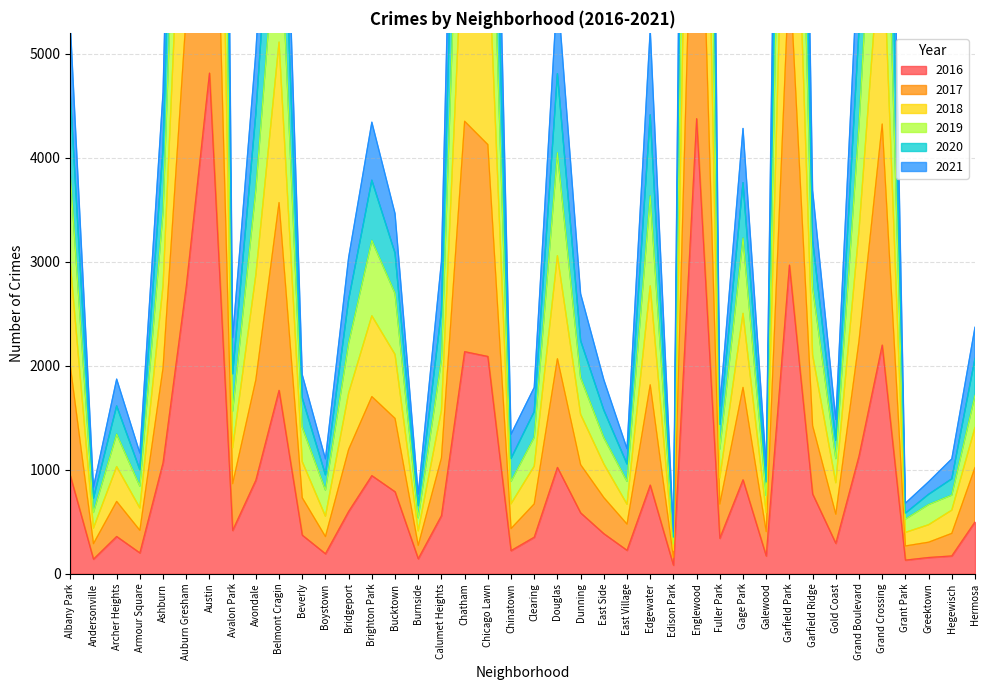

Is it true that 2020 equals 25713 at Austin?

True